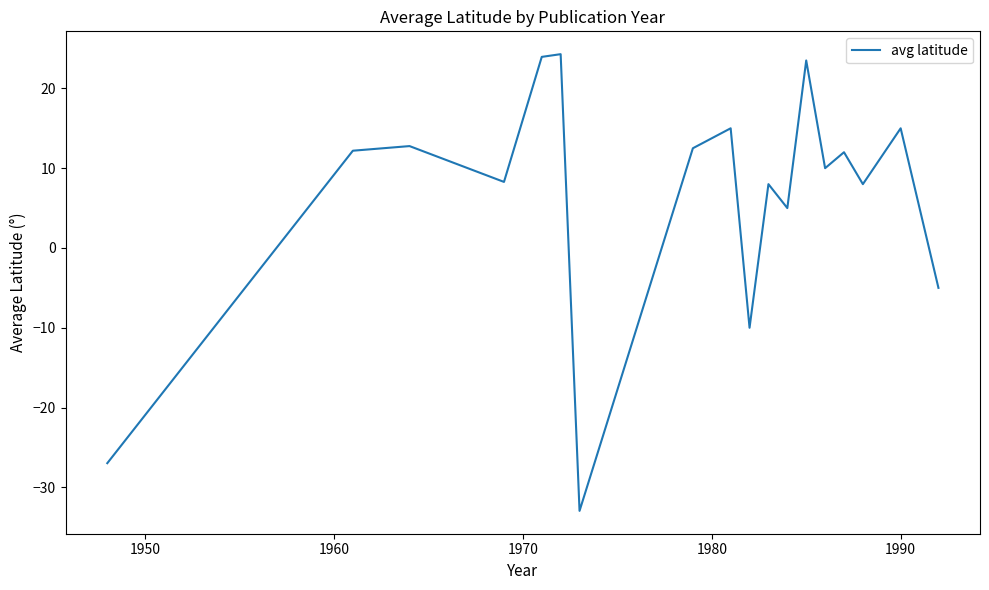

What is the maximum value shown in the chart?

24.3